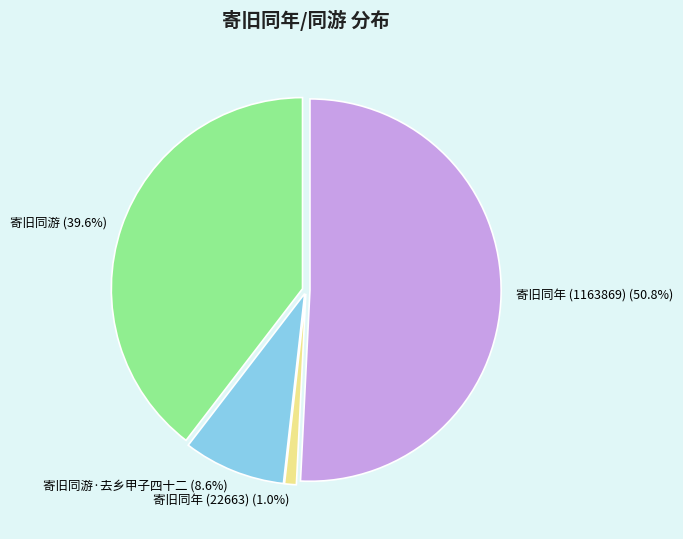

Which slice represents more than half of the pie?

寄旧同年 (1163869) (50.8%)